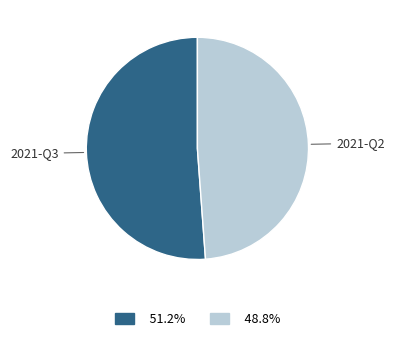

Is there any slice that represents more than half of the pie?

Yes